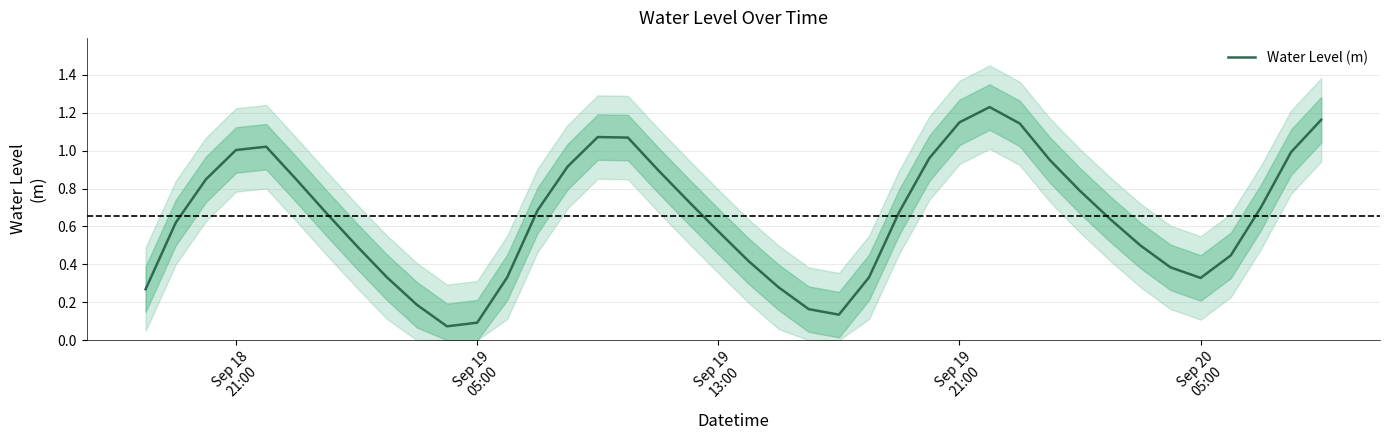

How many points are lower than both their immediate neighbors (excluding endpoints)?

3